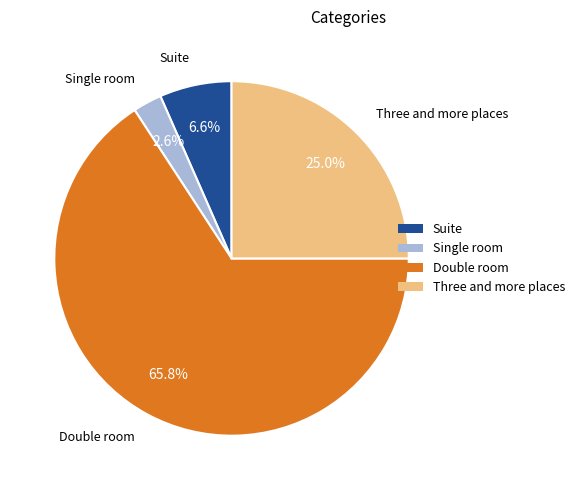

Count the number of slices in the pie.

4